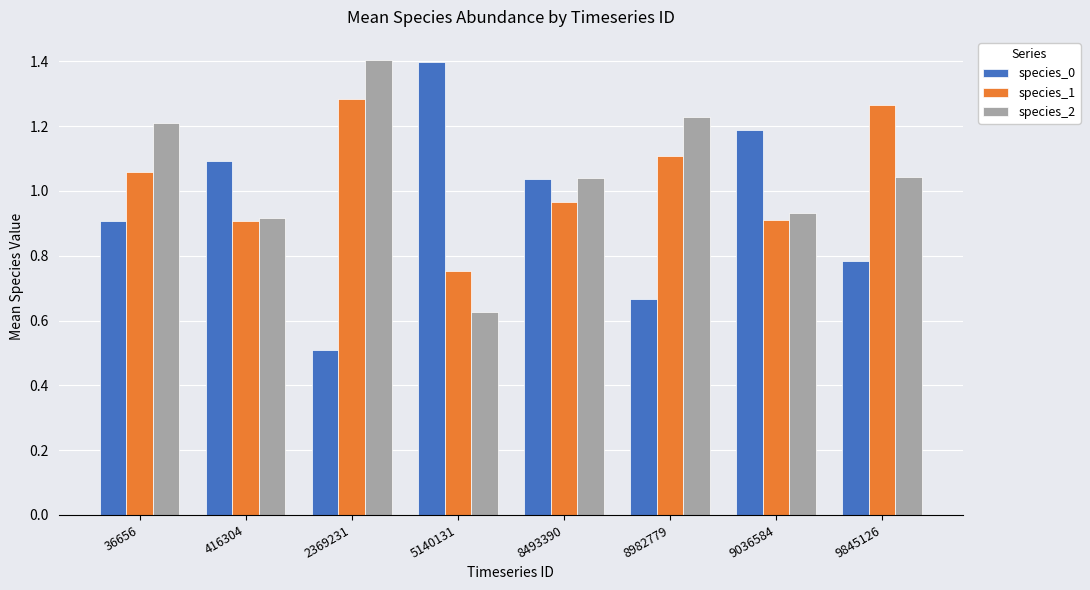

What is the sum of the species_0 values at 2369231 and 416304?

1.6